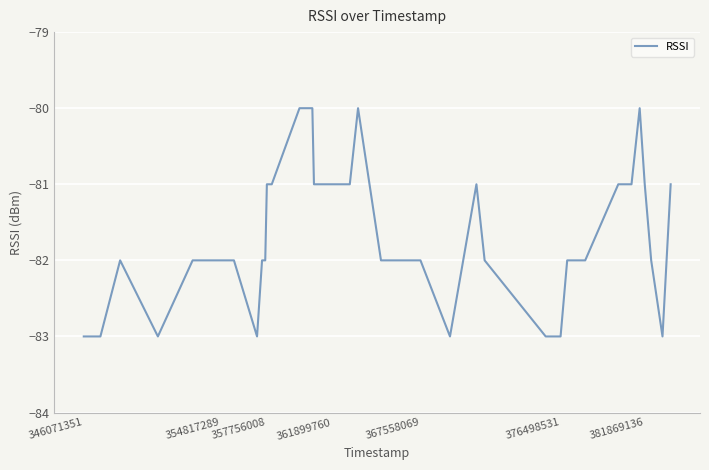

What is the greatest value displayed?

-80